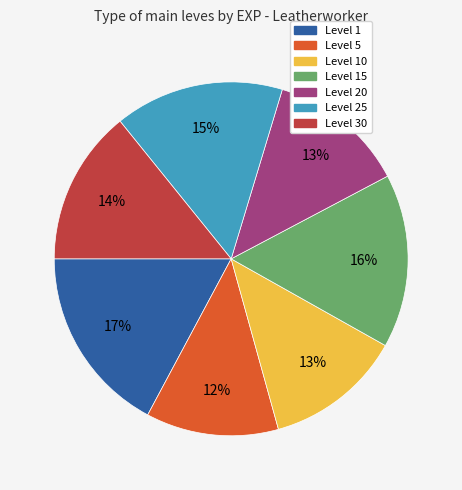

What is the largest slice in the pie chart?

Level 1